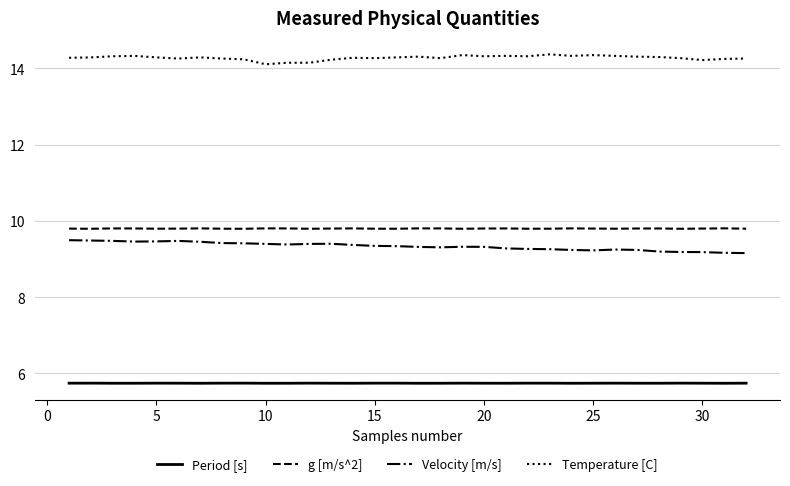

What is the difference between the maximum and minimum values in the Temperature [C] series?

0.3